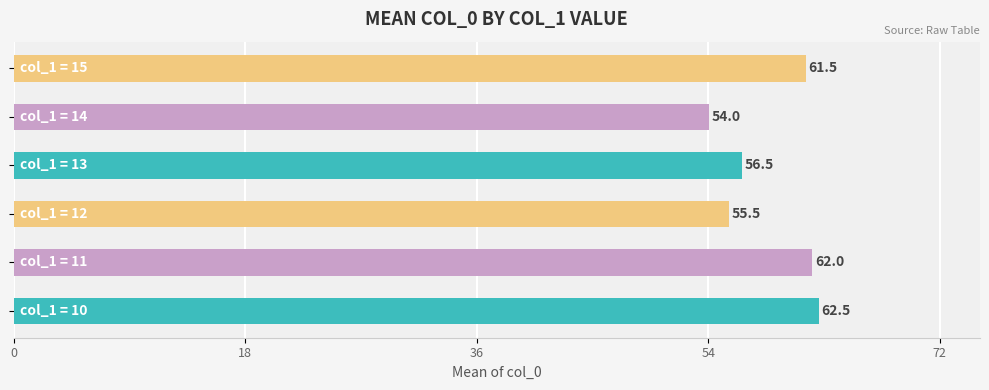

What is the difference between the second highest and second lowest values?

6.5